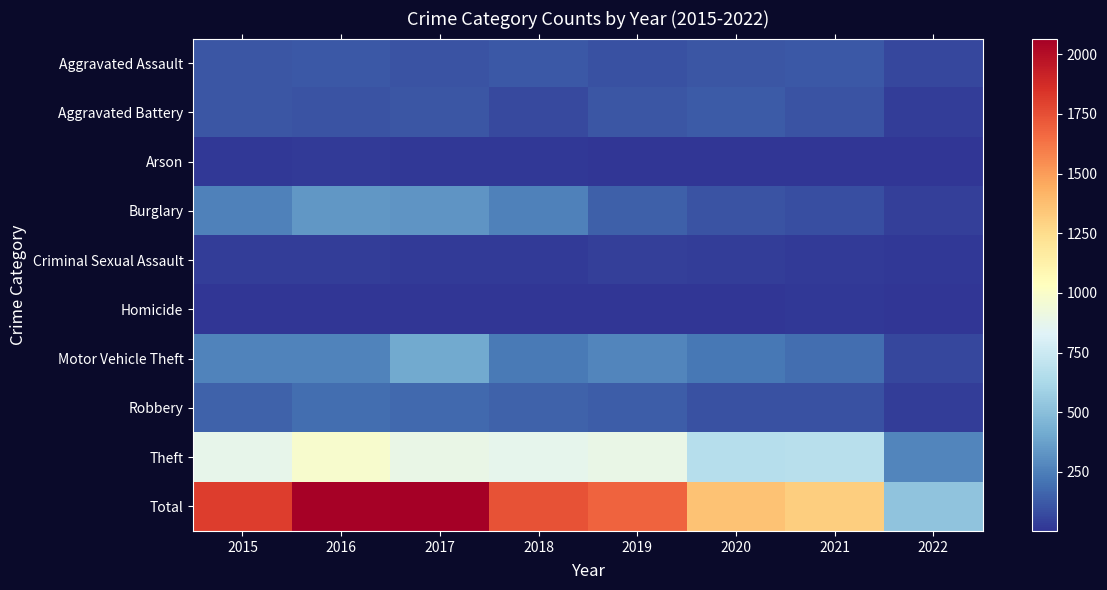

Reading left to right, transcribe all the data shown in this chart.

Aggravated Assault: 2015=110	2016=118	2017=105	2018=115	2019=92	2020=113	2021=115	2022=61
Aggravated Battery: 2015=108	2016=102	2017=108	2018=67	2019=108	2020=126	2021=100	2022=30
Arson: 2015=13	2016=20	2017=14	2018=12	2019=5	2020=4	2021=6	2022=3
Burglary: 2015=254	2016=333	2017=329	2018=257	2019=143	2020=100	2021=90	2022=41
Criminal Sexual Assault: 2015=28	2016=30	2017=21	2018=21	2019=35	2020=27	2021=25	2022=12
Homicide: 2015=9	2016=7	2017=8	2018=10	2019=5	2020=2	2021=13	2022=8
Motor Vehicle Theft: 2015=261	2016=265	2017=411	2018=231	2019=273	2020=222	2021=194	2022=65
Robbery: 2015=154	2016=194	2017=178	2018=155	2019=135	2020=97	2021=91	2022=32
Theft: 2015=874	2016=984	2017=892	2018=868	2019=891	2020=666	2021=678	2022=272
Total: 2015=1811	2016=2053	2017=2066	2018=1736	2019=1687	2020=1357	2021=1312	2022=524